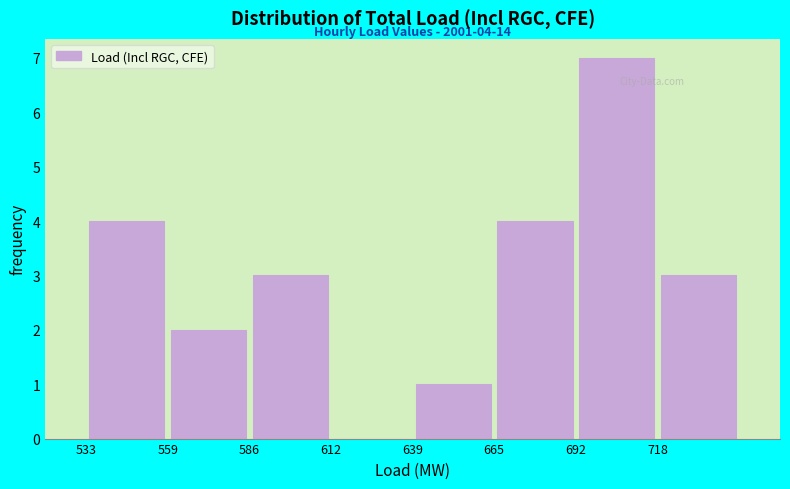

Over which range of the x-axis is the bar tallest?

692.0 to 718.5